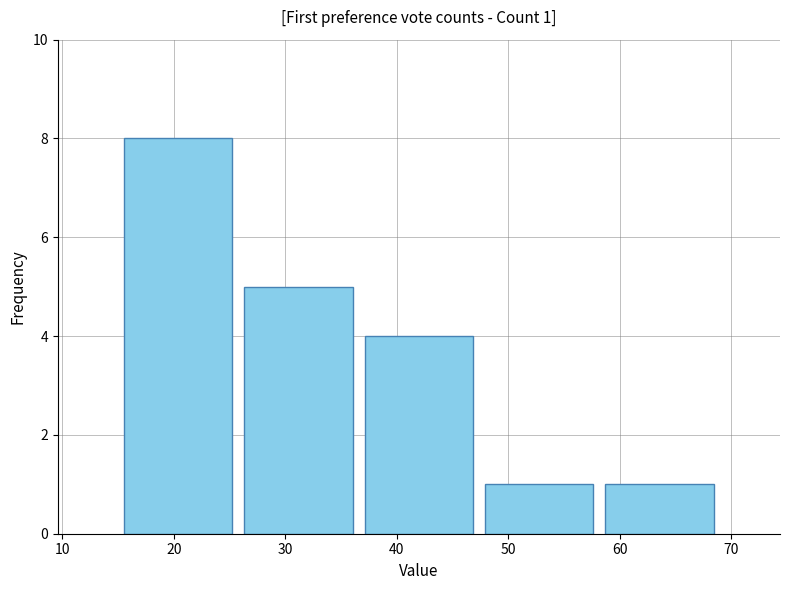

Over which range of the x-axis is the bar tallest?

15.0 to 25.8